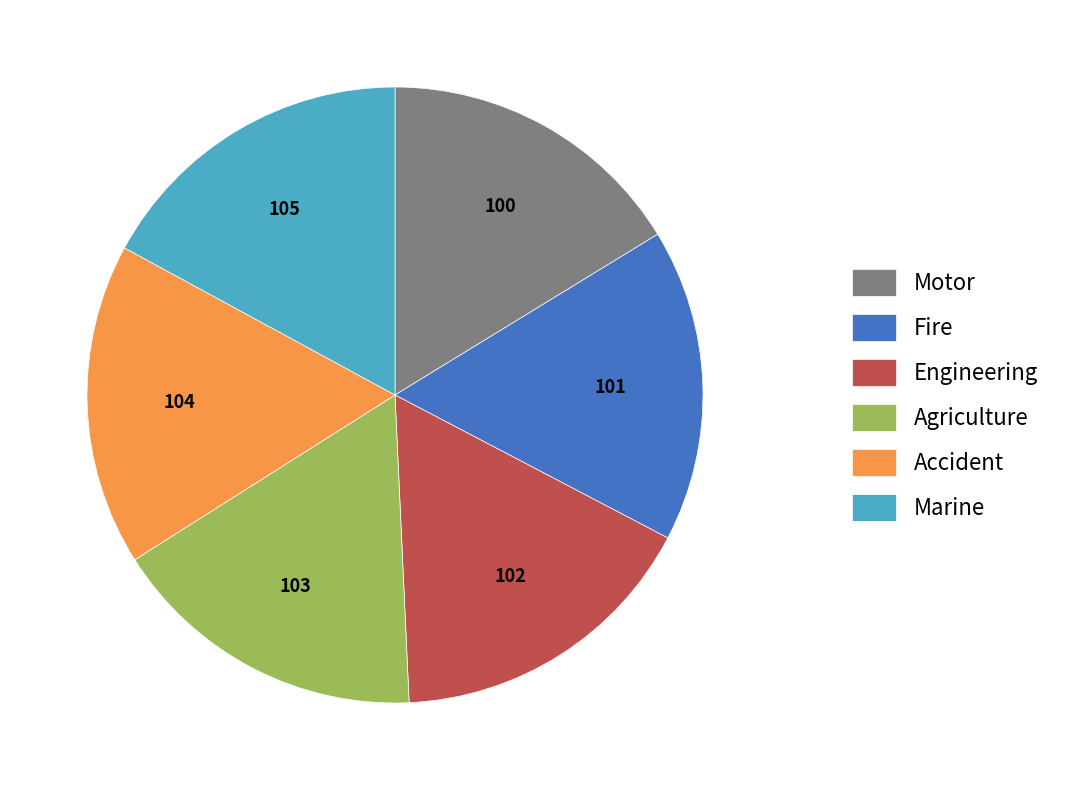

Count the number of slices in the pie.

6